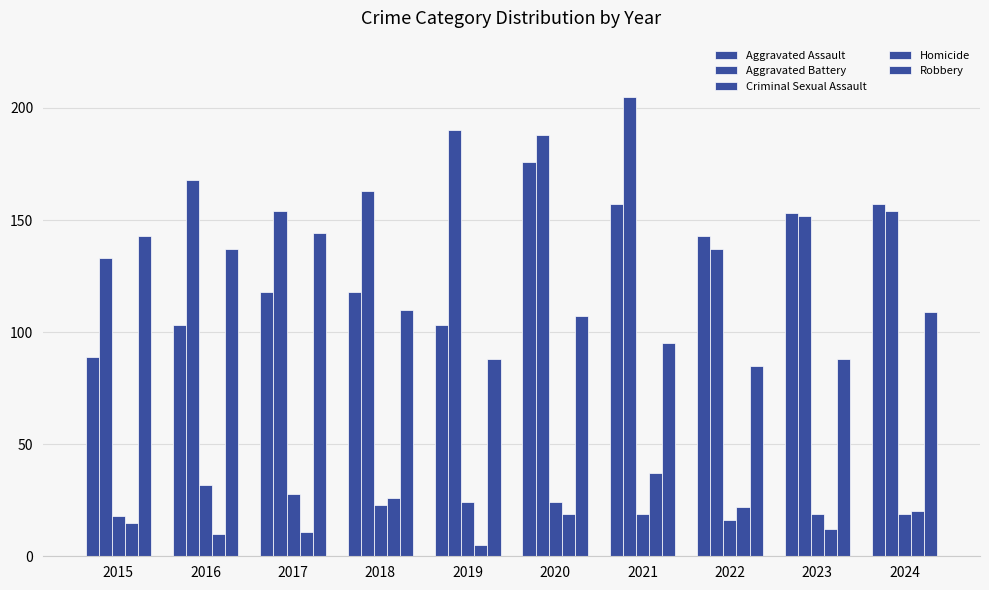

Does the chart contain any negative values?

No